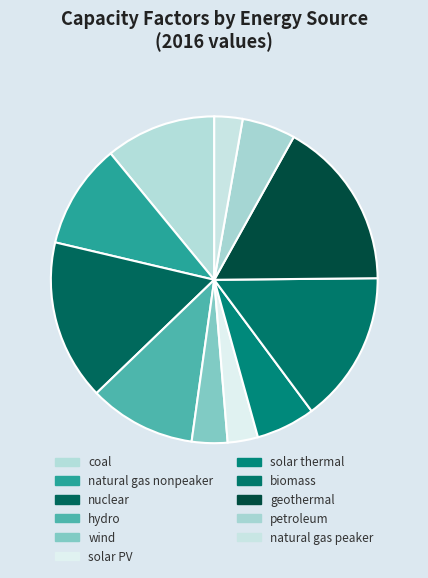

What is the total percentage of natural gas nonpeaker and nuclear?

26.3%